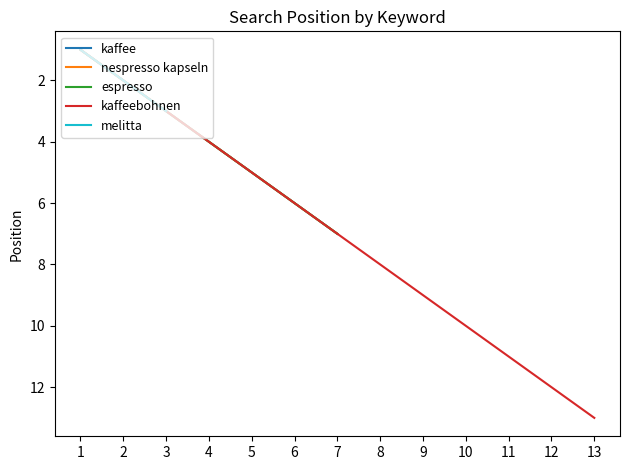

True or false: espresso and kaffee intersect in this chart.

False